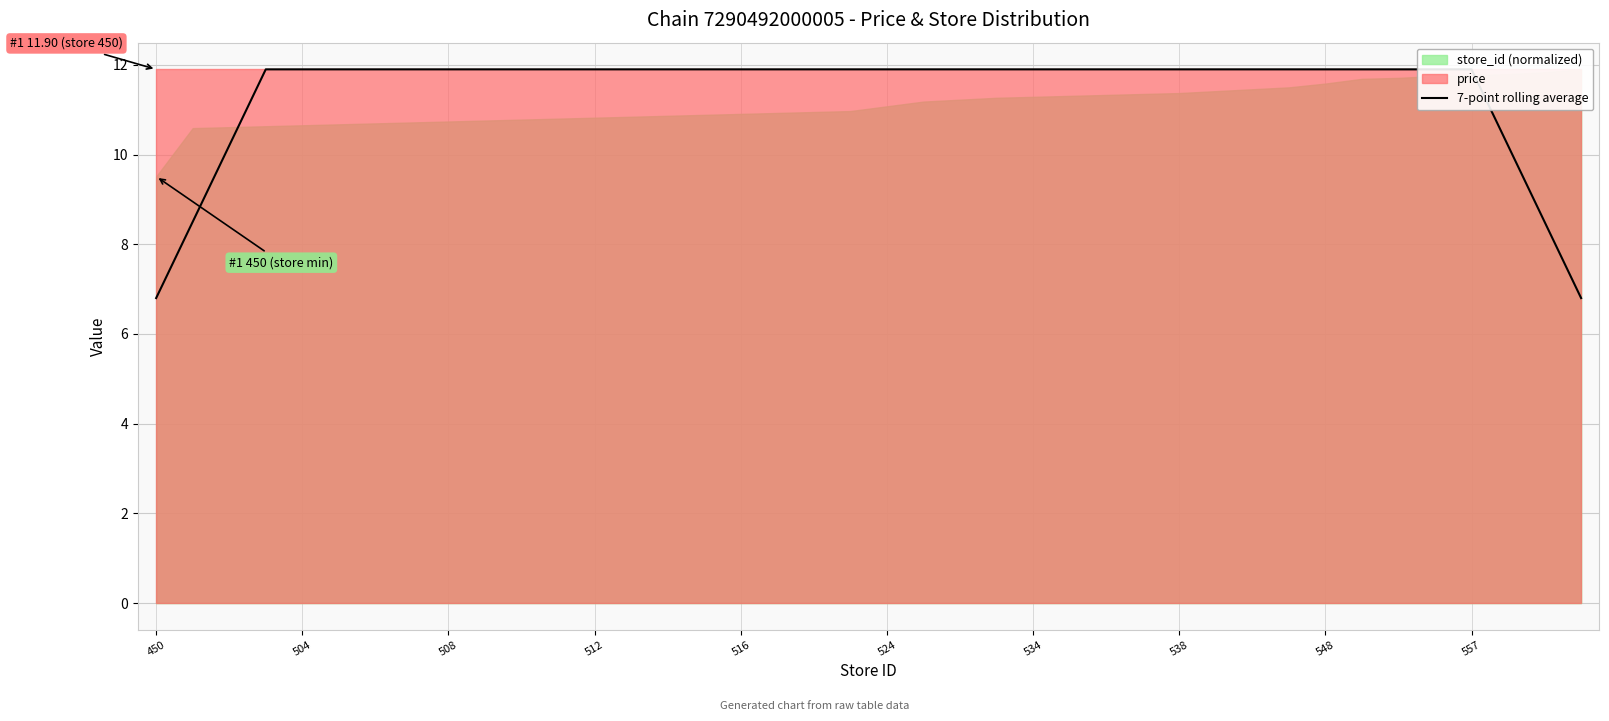

What is the value of the 40th point from the left?

6.8